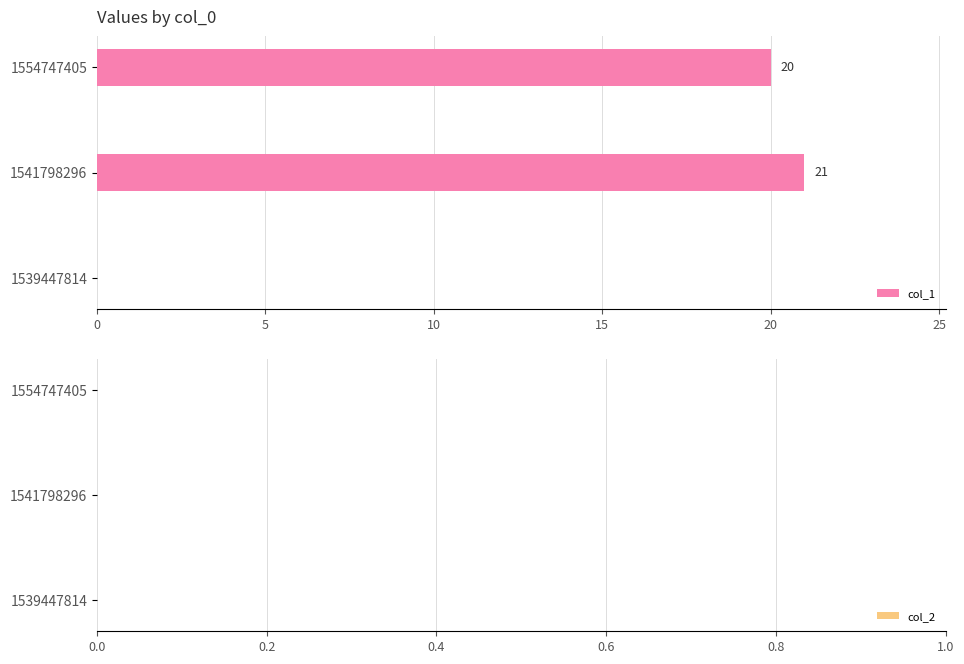

The value at 1541798296 is 36. True or false?

False